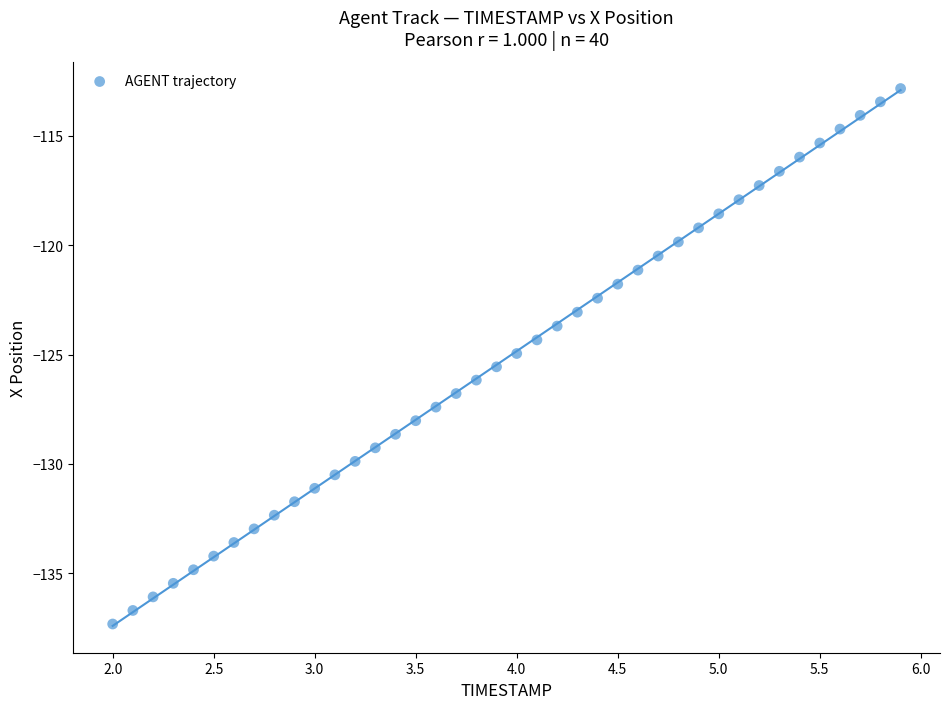

What is the range of Y values (max minus min)?

24.5